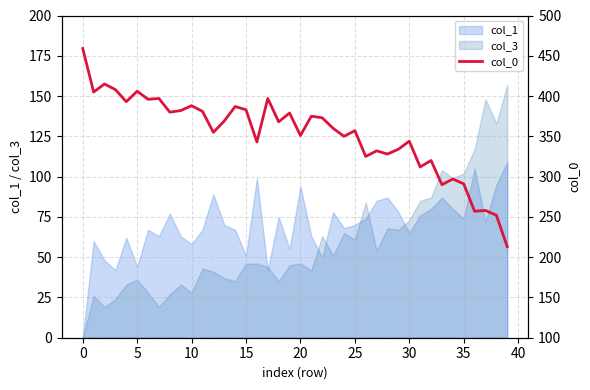

Is it true that col_1 equals 0 at 0?

True